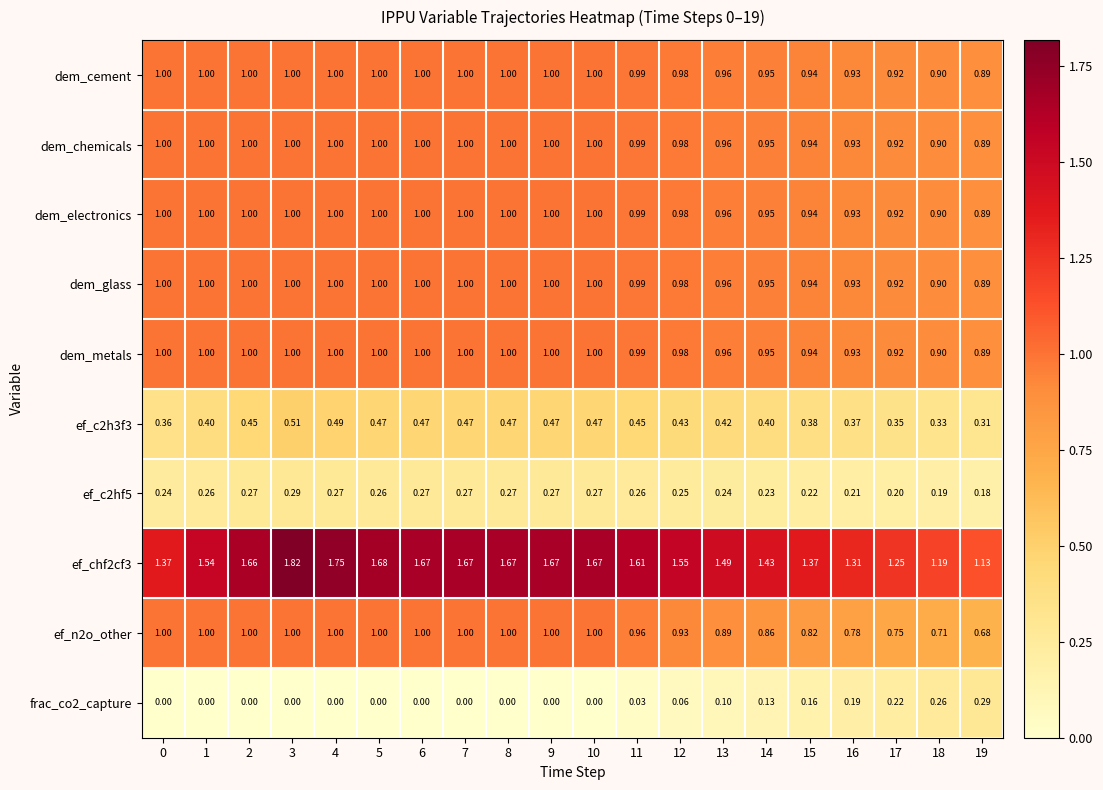

Is the value of ef_chf2cf3 at 4 greater than the value of dem_cement at 7?

Yes